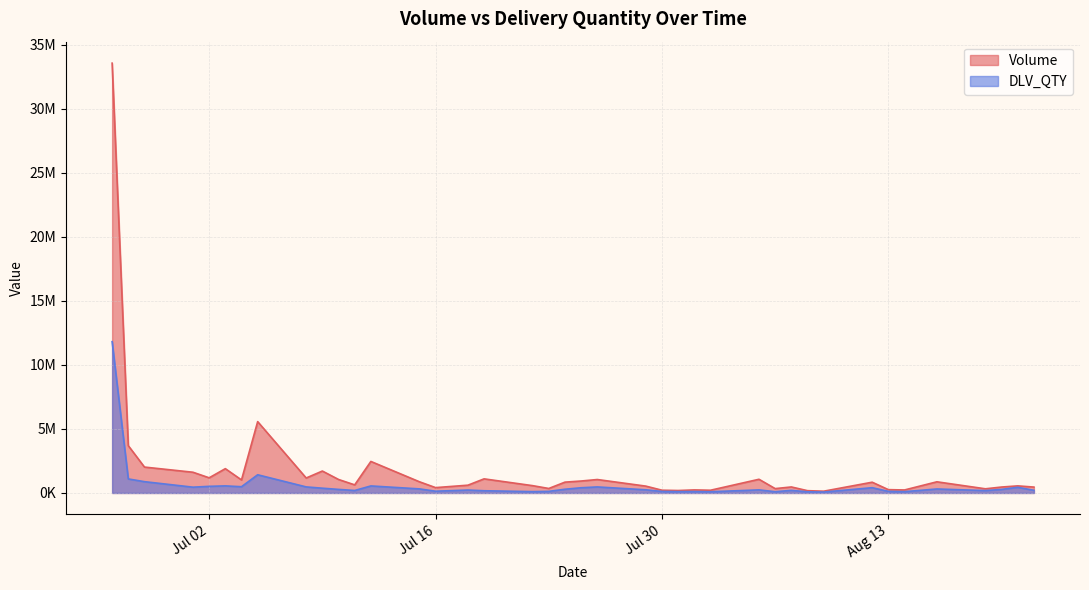

True or false: Volume and DLV_QTY cross at least once.

False